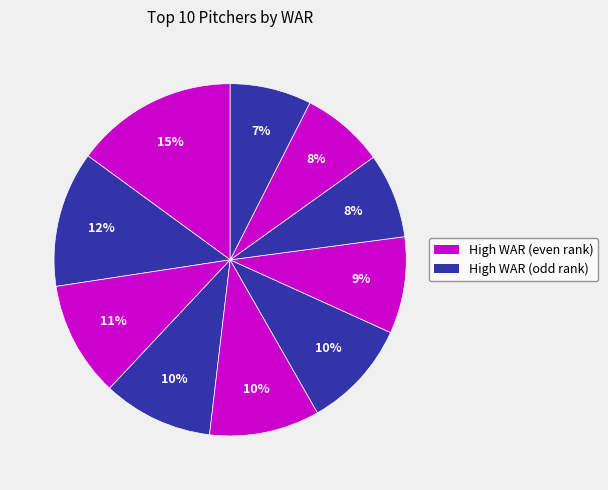

How many slices are in this pie chart?

10